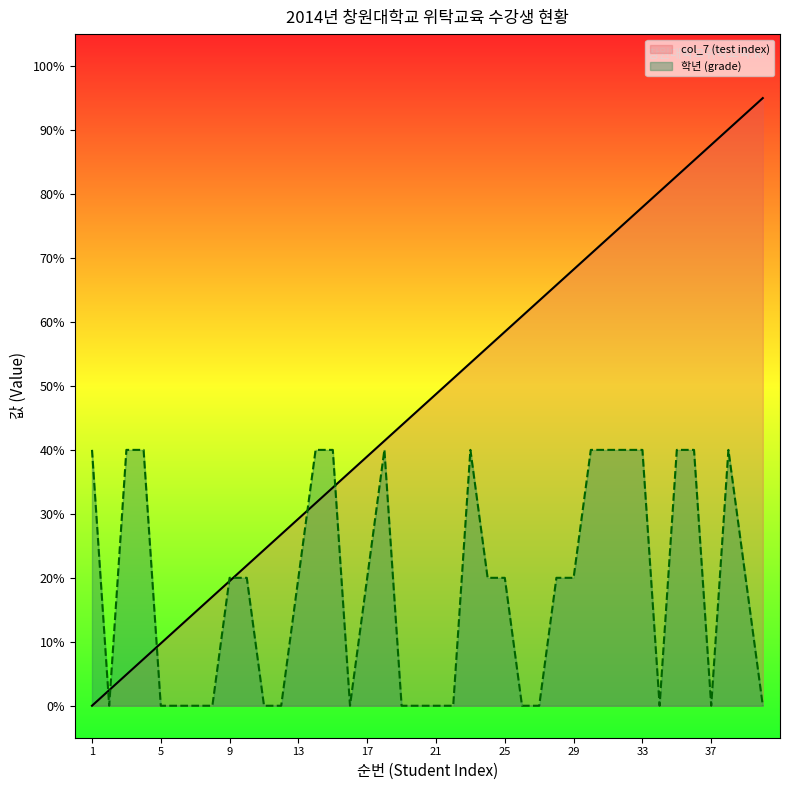

Is the value of col_7 (test index) at 1 greater than the value of 학년 (grade) at 3?

No